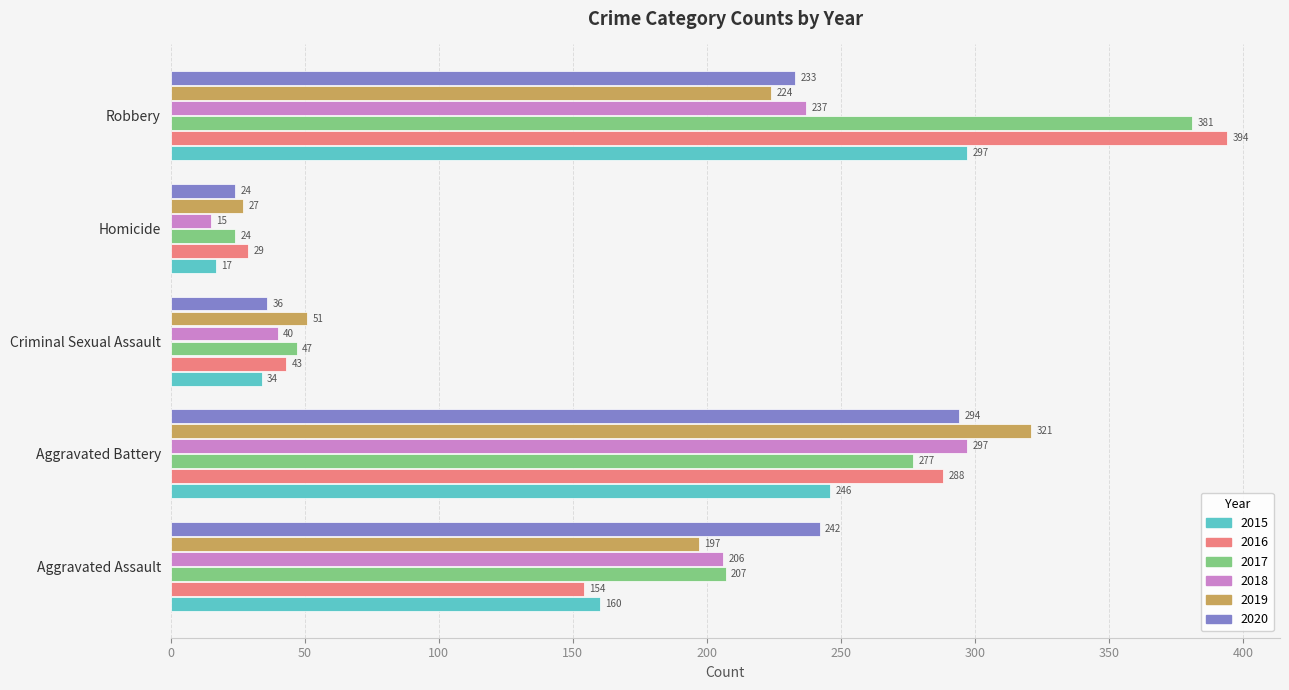

At which label does 2017 reach its peak?

Robbery